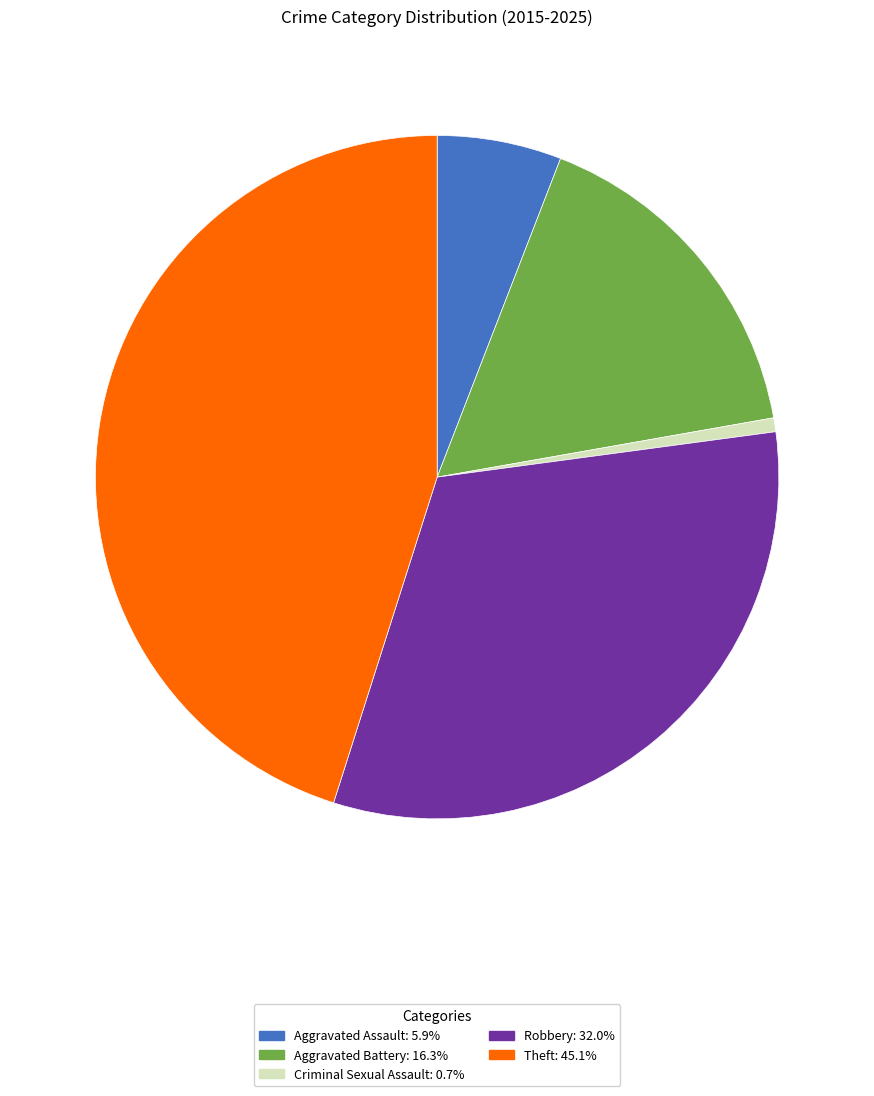

Count the number of slices in the pie.

5